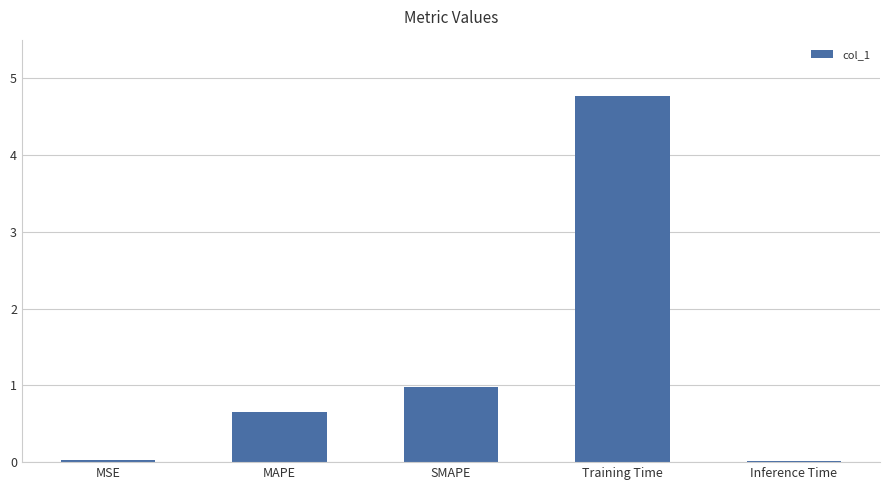

What is the value of the 2nd bar from the left?

0.7